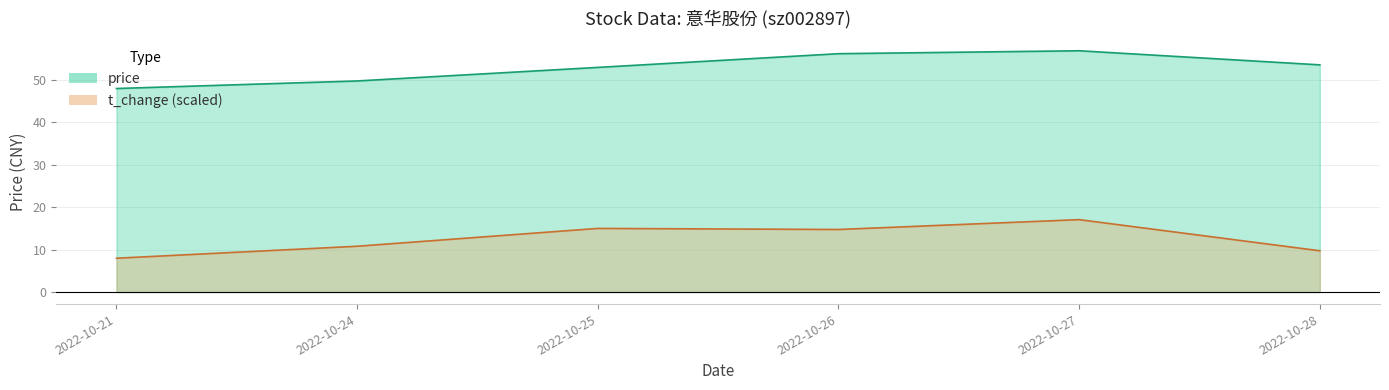

Reading left to right, list all the values displayed in this chart.

price: 2022-10-21=47.9	2022-10-24=49.7	2022-10-25=52.9	2022-10-26=56.1	2022-10-27=56.8	2022-10-28=53.5
volume: 2022-10-21=8.0	2022-10-24=10.8	2022-10-25=15.0	2022-10-26=14.7	2022-10-27=17.0	2022-10-28=9.7